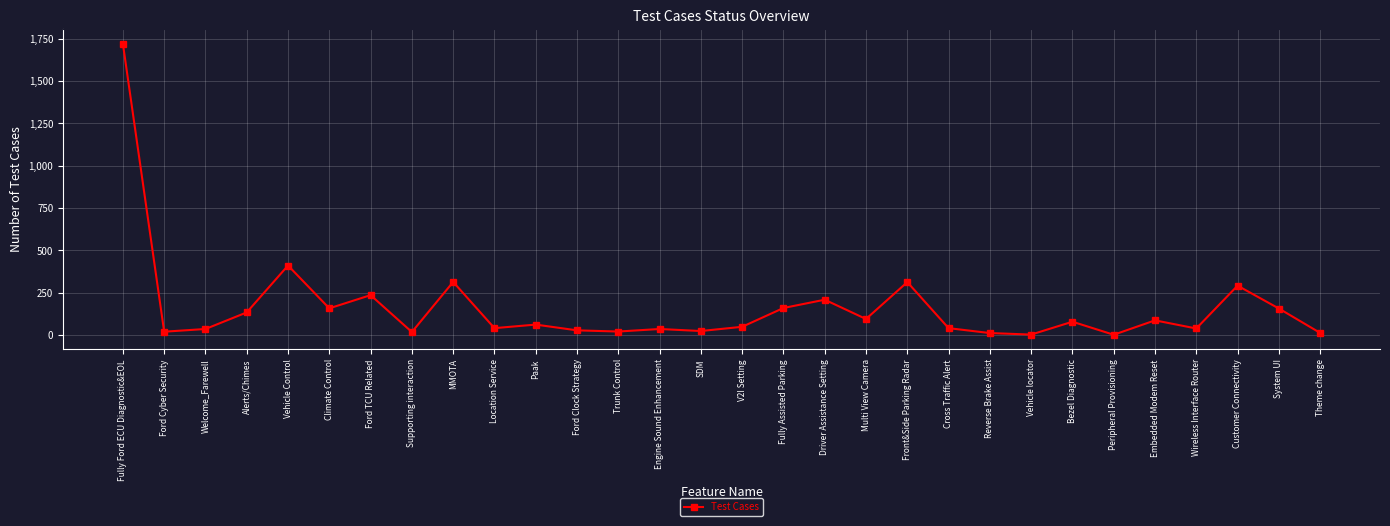

What is the value of the 1st point from the left?

1721